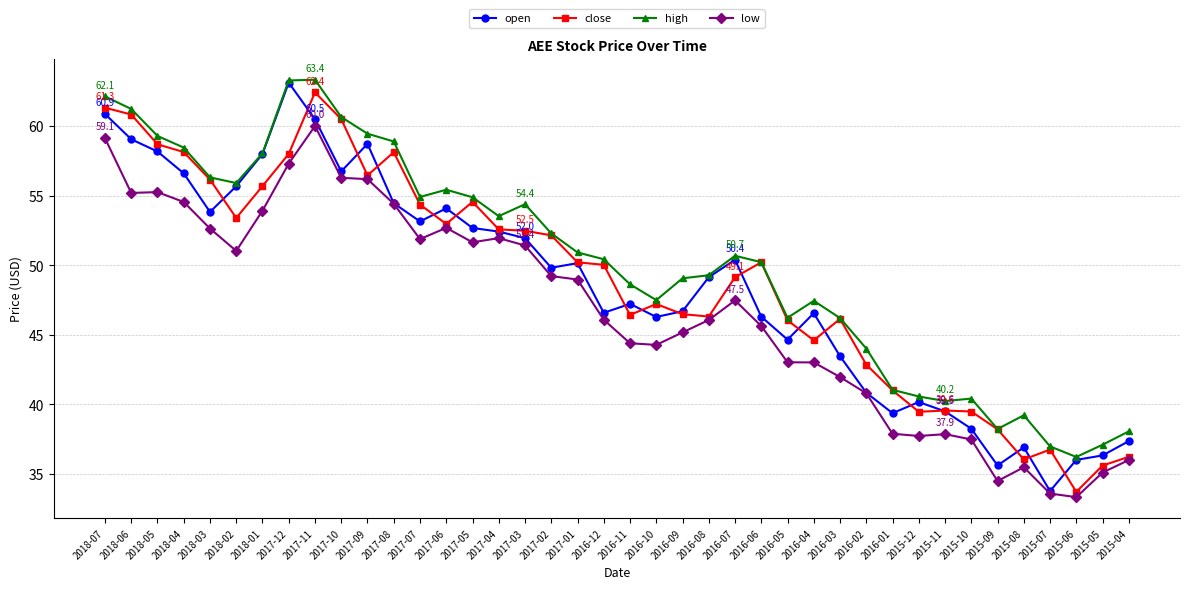

At which category is the sum across all series the highest?

2017-11